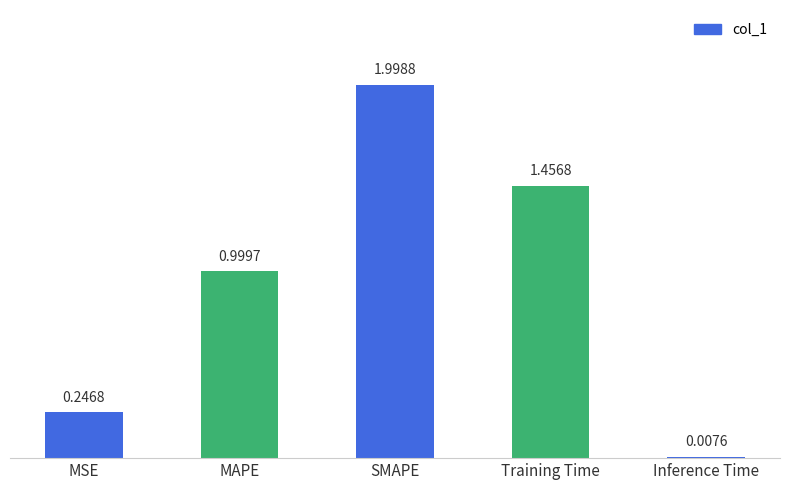

List the labels in order of value, largest first.

SMAPE, Training Time, MAPE, MSE, Inference Time